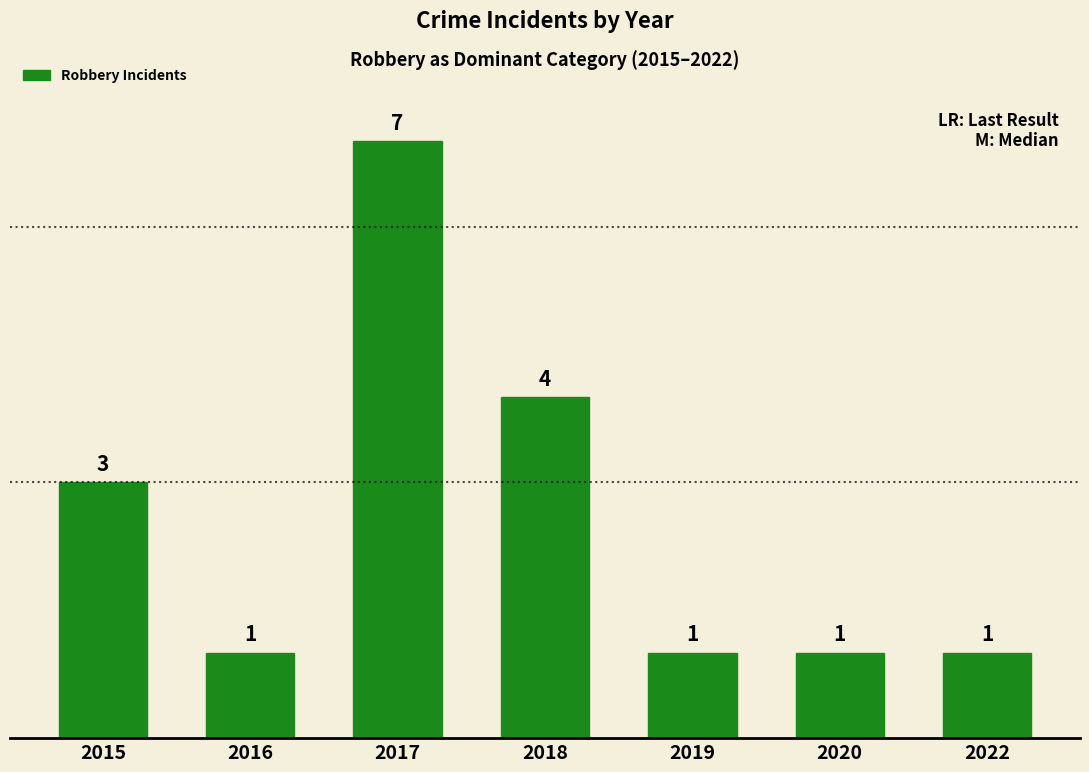

Count the number of data series in this chart.

1